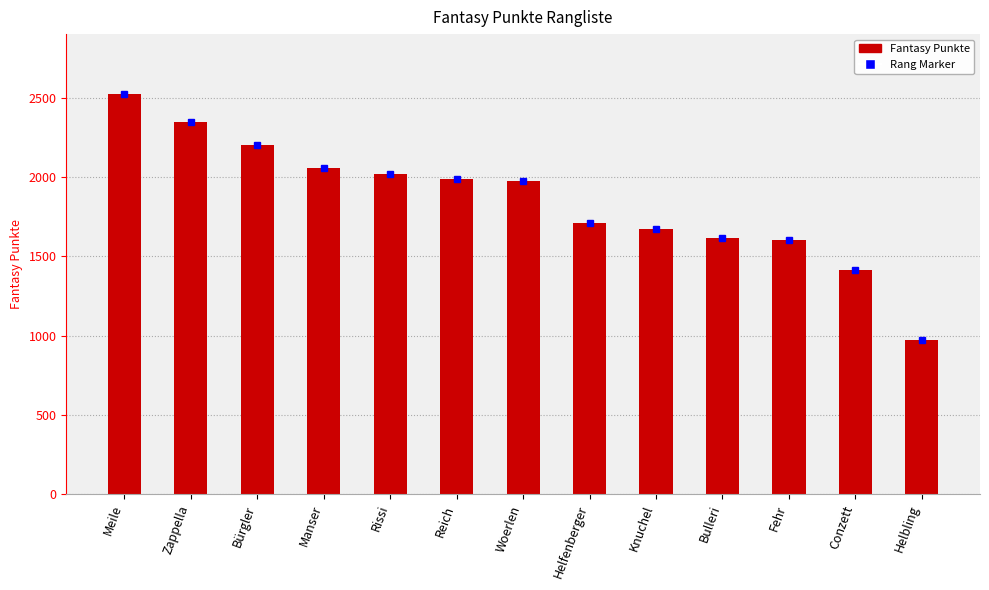

How many bars are there in total?

13